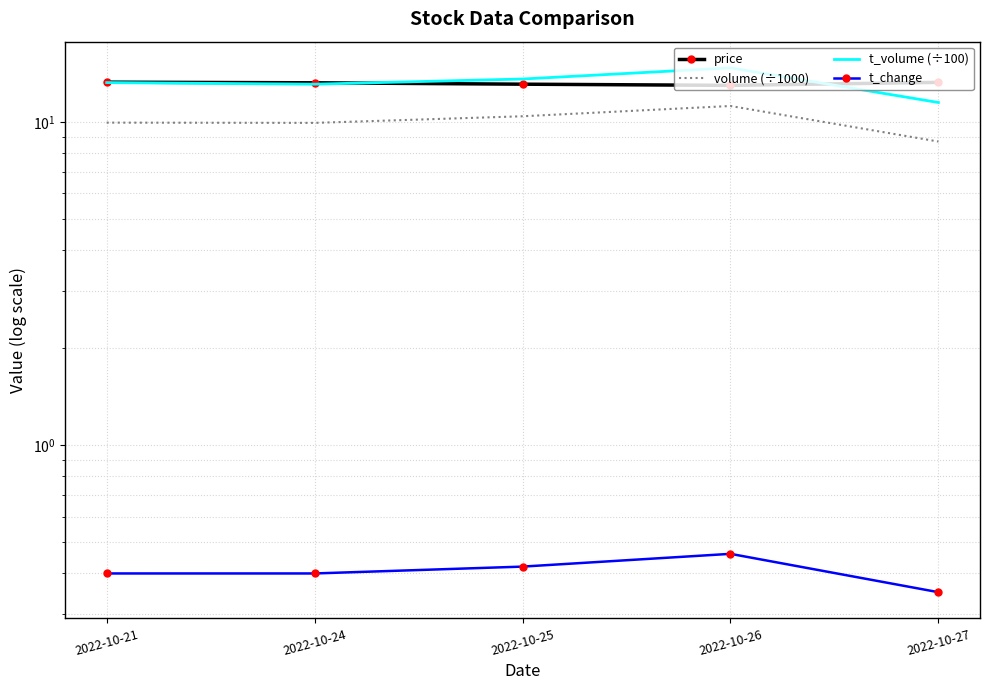

In volume (÷1000), how many points are lower than both neighbors (excluding endpoints)?

1